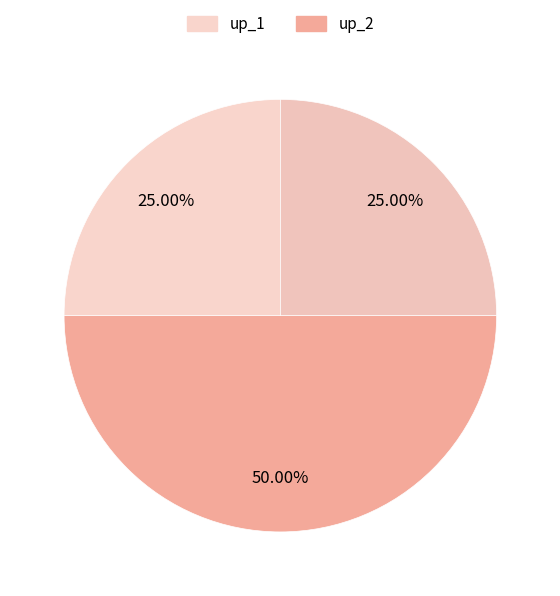

To the nearest percent, what is the average slice percentage?

33%